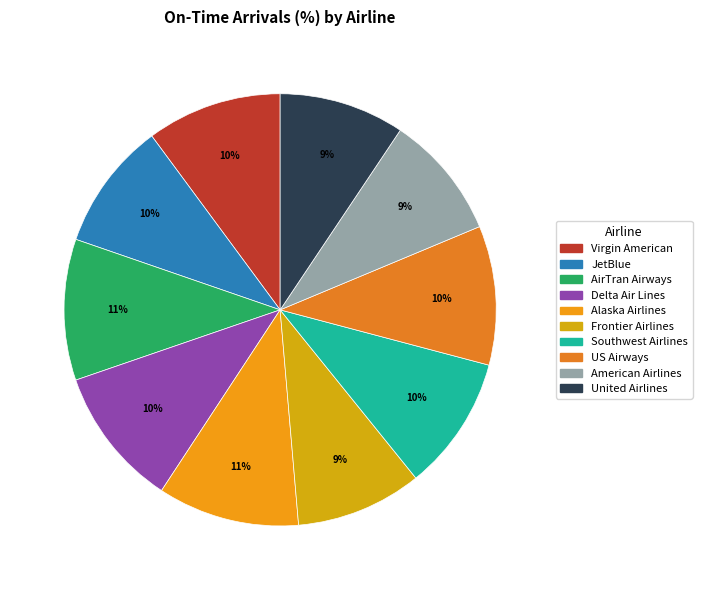

True or false: Delta Air Lines accounts for 10% of the total.

True